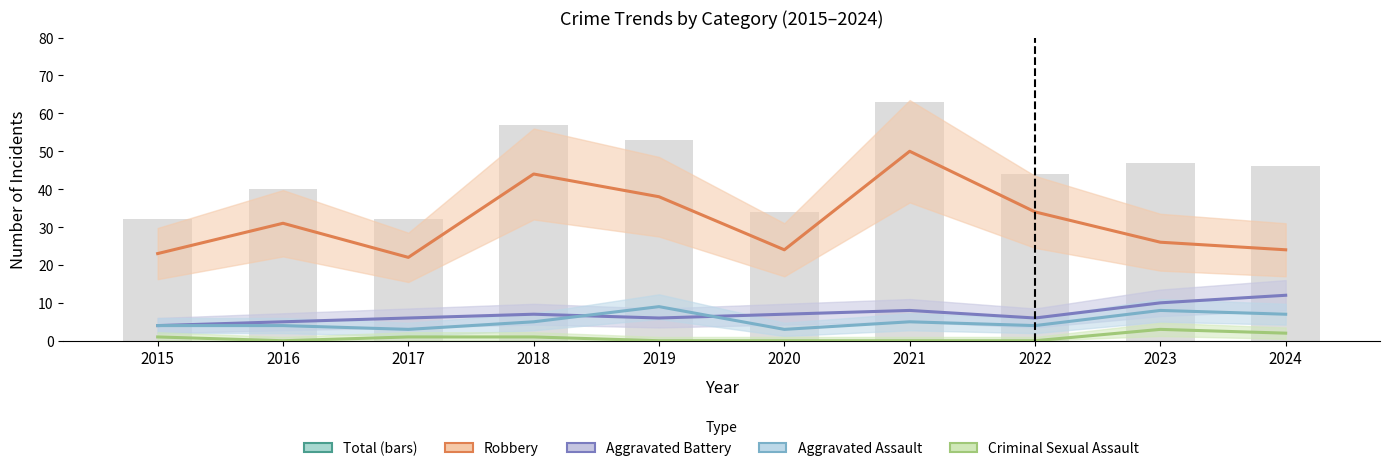

What is the sum of all values?

448